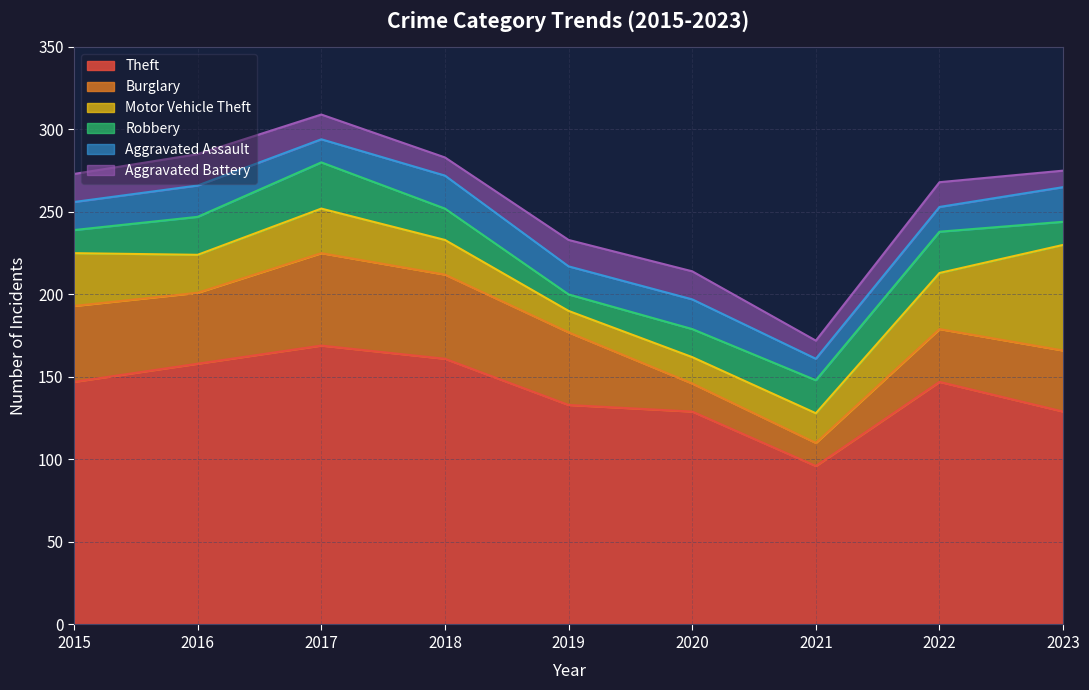

How many interior local valleys does the Robbery series have?

1